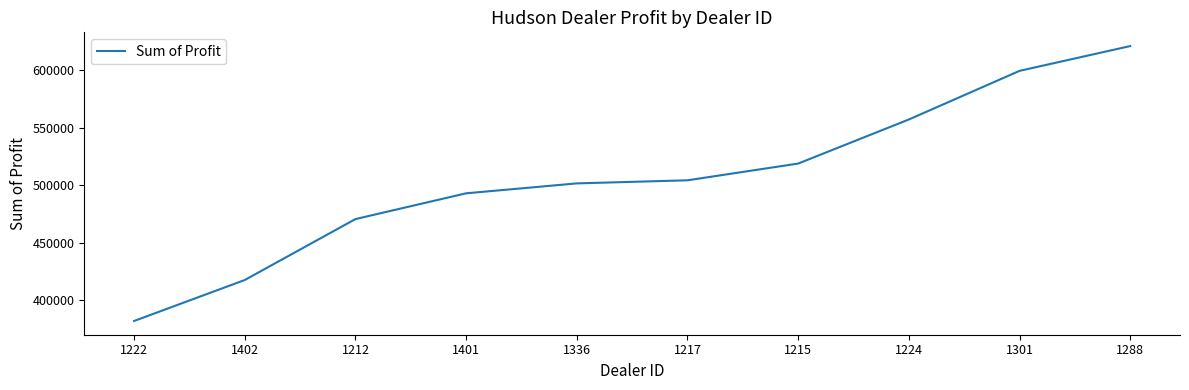

Where is the data nearest to the value 501405?

1336